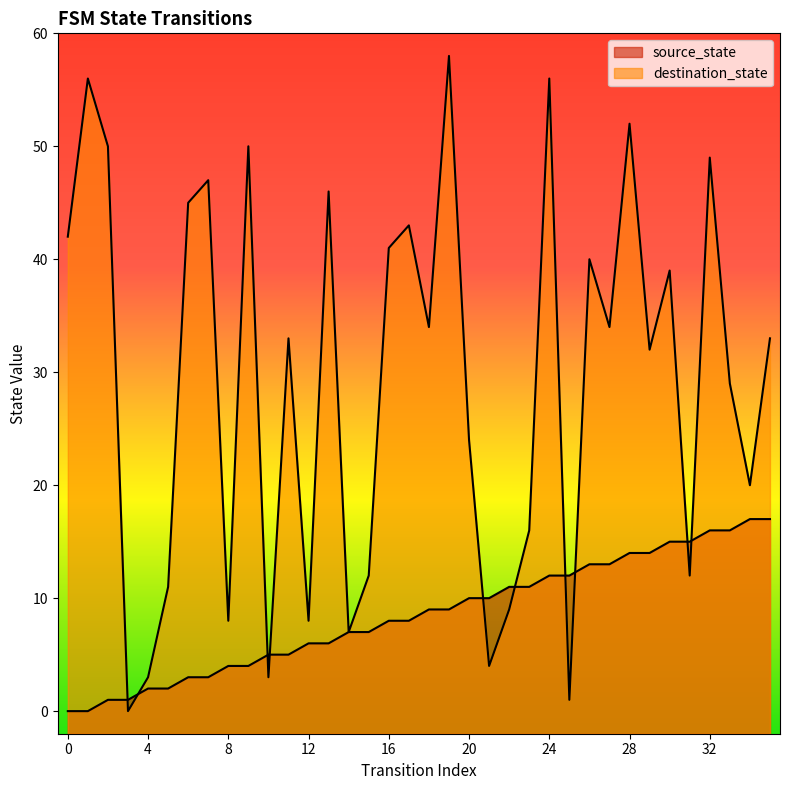

The destination_state series shows 7 at 21. True or false?

False